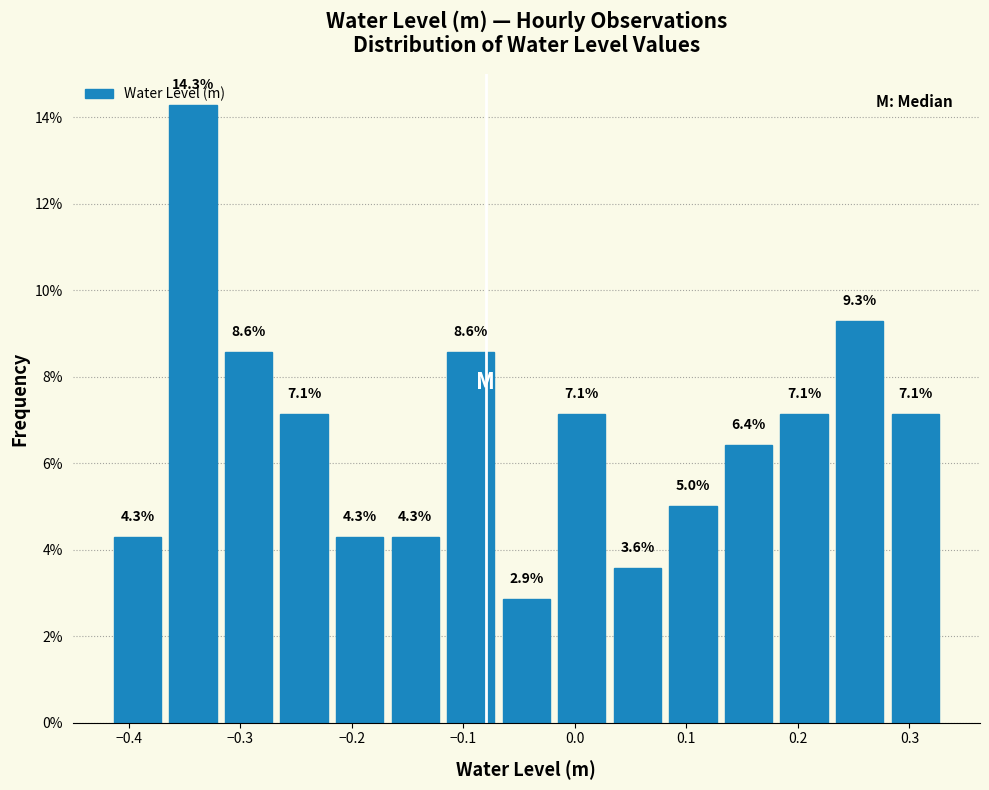

Reading left to right, transcribe this chart: for each bar, give the range it covers on the x-axis and its height. The bar edges are not printed on the chart, so give them approximately, as read against the axis.

-0.42 to -0.37: 4.3
-0.37 to -0.32: 14.3
-0.32 to -0.27: 8.6
-0.27 to -0.22: 7.1
-0.22 to -0.17: 4.3
-0.17 to -0.12: 4.3
-0.12 to -0.07: 8.6
-0.07 to -0.02: 2.9
-0.02 to 0.03: 7.1
0.03 to 0.08: 3.6
0.08 to 0.13: 5.0
0.13 to 0.18: 6.4
0.18 to 0.23: 7.1
0.23 to 0.28: 9.3
0.28 to 0.33: 7.1